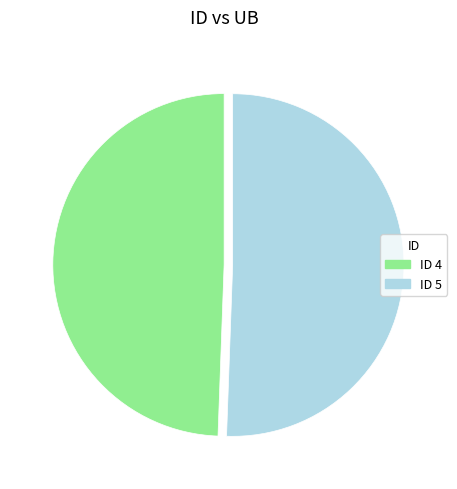

Is there a majority slice in this chart?

Yes